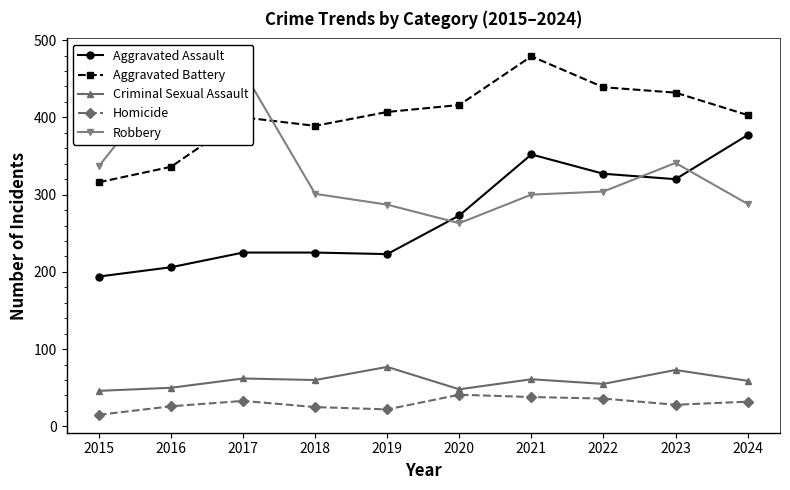

How many interior local valleys does the Aggravated Battery series have?

1